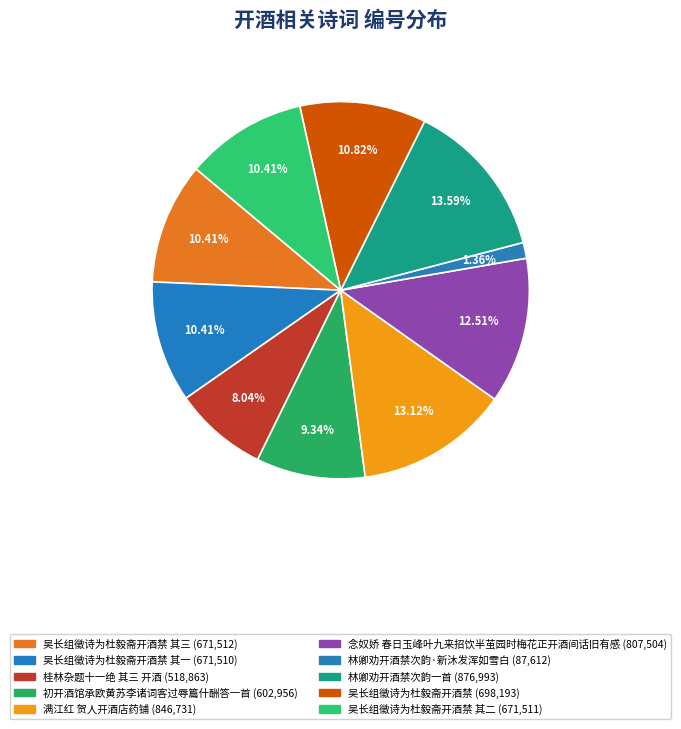

What is the largest slice in the pie chart?

林卿劝开酒禁次韵一首